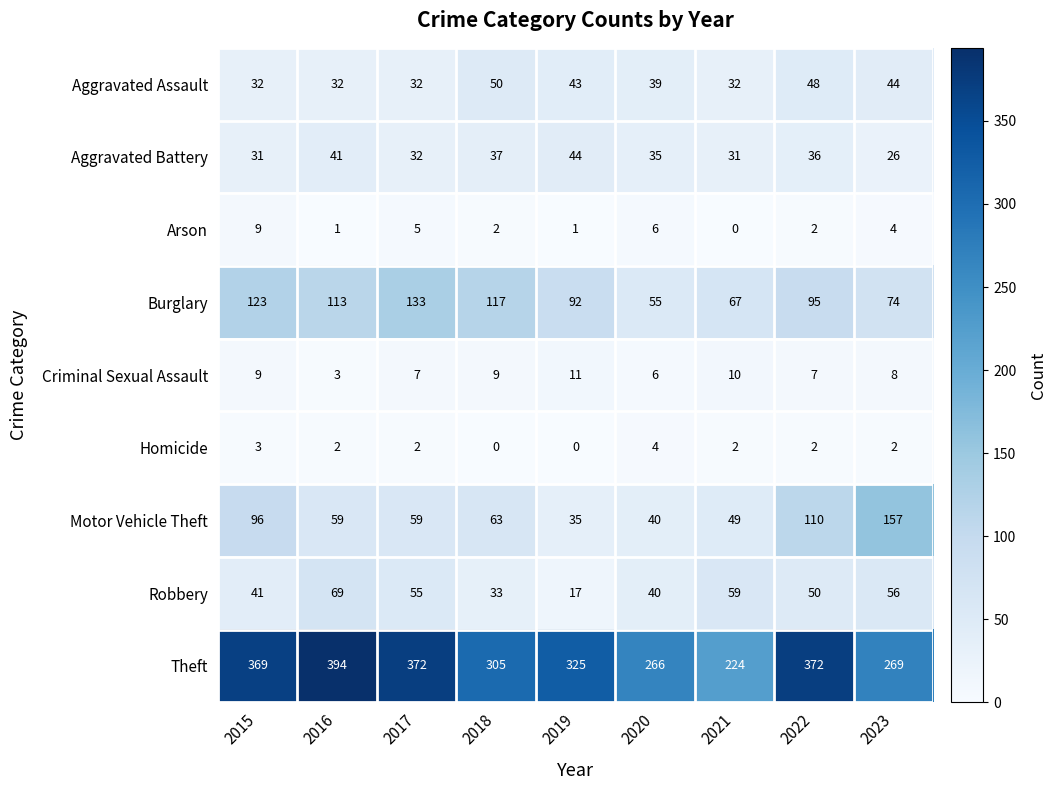

What is the maximum value for Homicide?

4